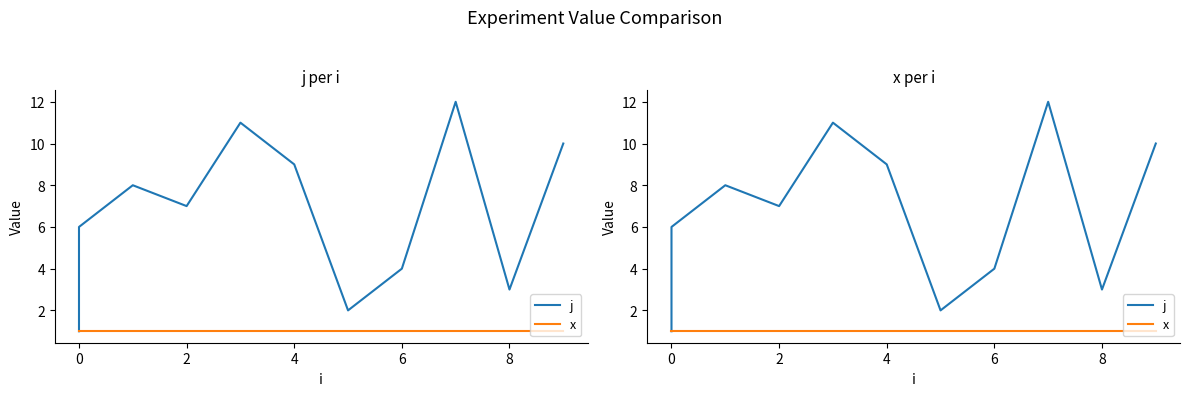

Reading right to left, what are all the values shown in this chart?

j: 10	3	12	4	2	9	11	7	8	6	5	1
x: 1	1	1	1	1	1	1	1	1	1	1	1